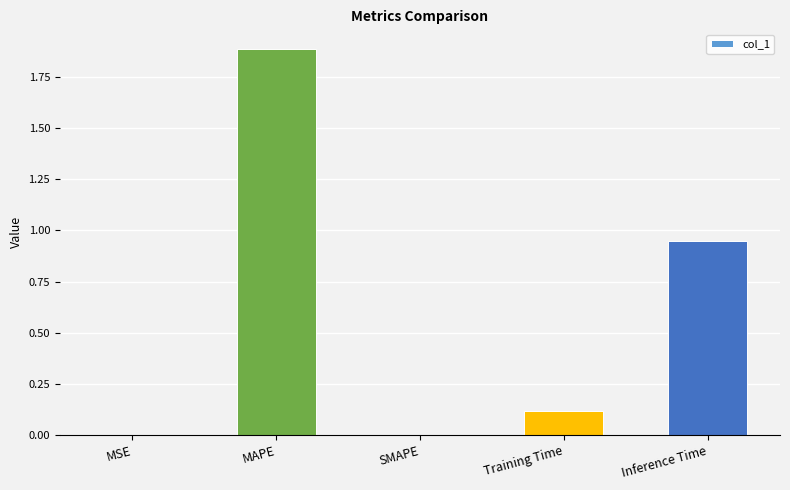

Between Inference Time and MAPE, which is larger?

MAPE